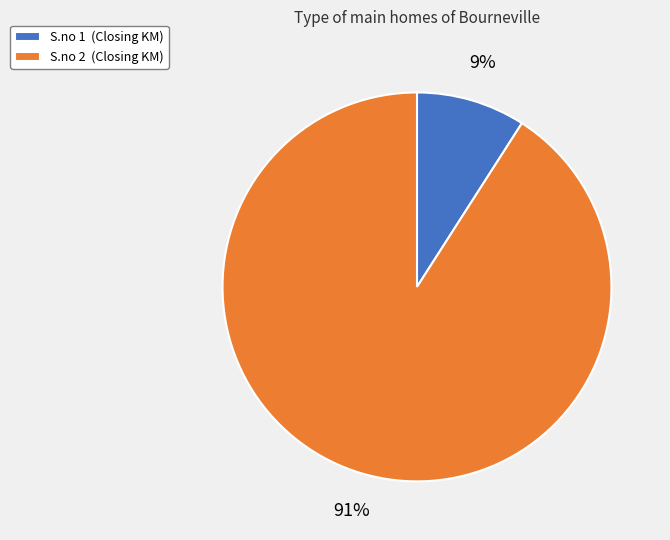

To the nearest percent, what is the average slice percentage?

50%